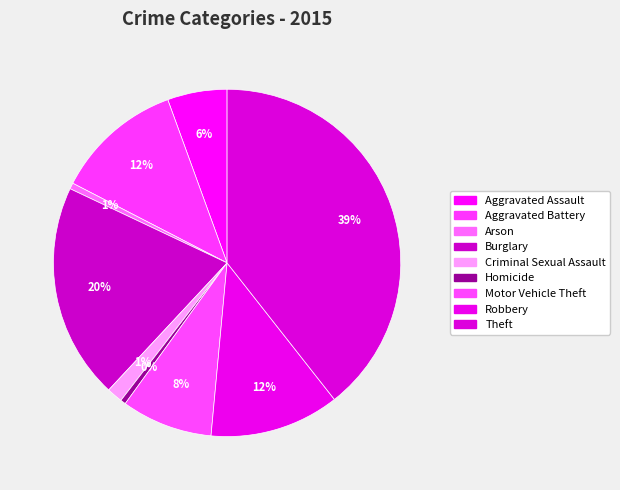

Is it true that Theft is 47% of the pie?

False